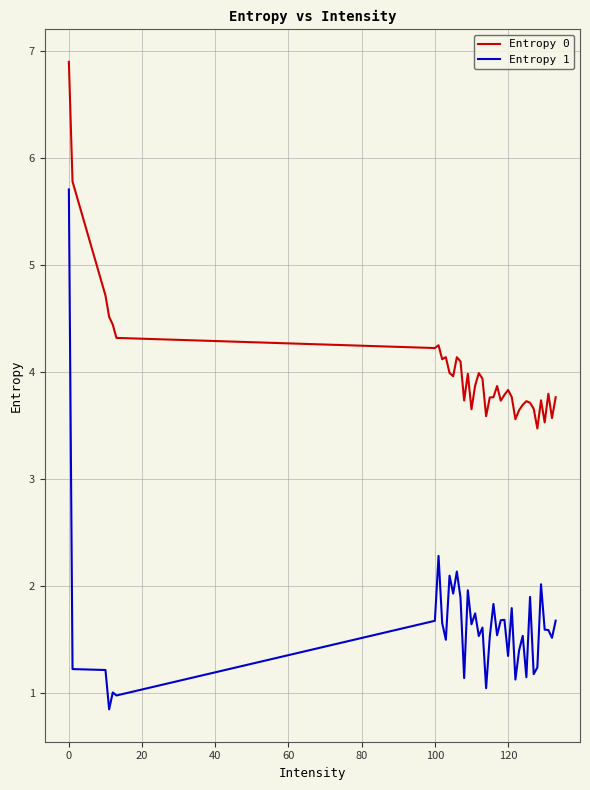

True or false: Entropy 1 and Entropy 0 intersect in this chart.

False